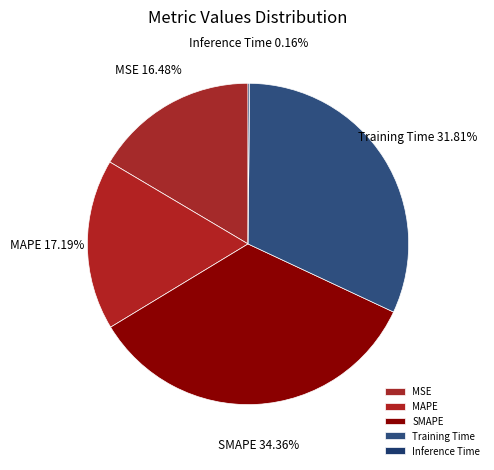

Does any single category account for the majority?

No